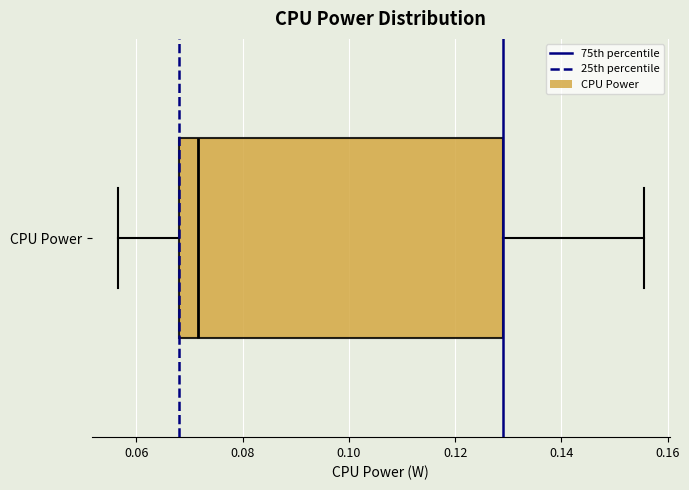

Where does the median line of the box for CPU Power sit on the x-axis? The values are not printed on the chart, so give them approximately, as read against the axis.

0.072